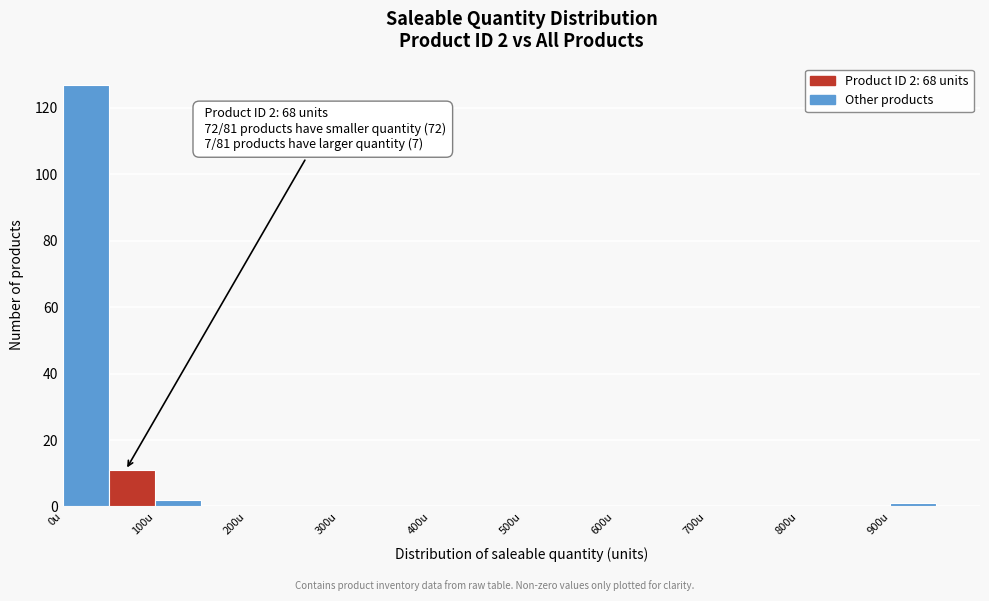

Which range on the x-axis has the tallest bar?

0 to 50